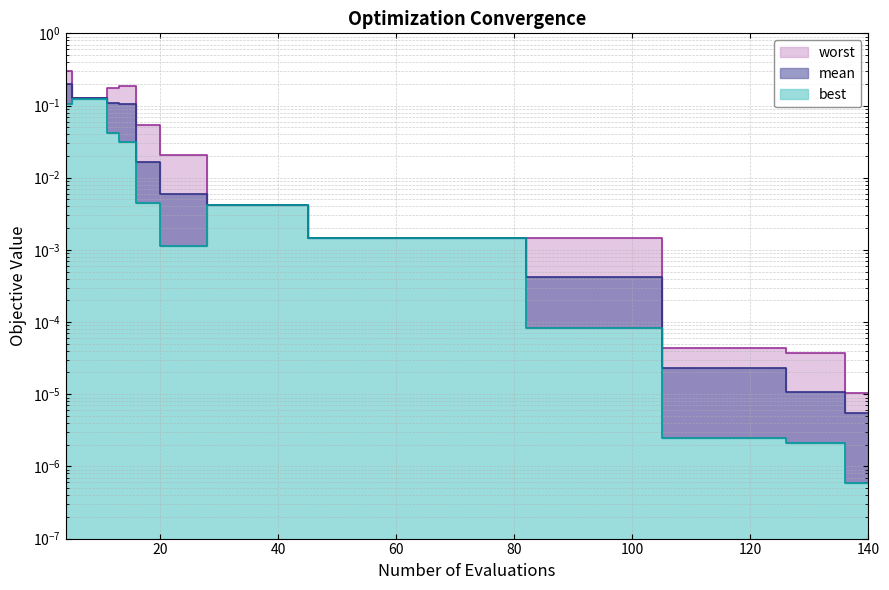

Rank the series by their maximum value, from lowest to highest.

best, mean, worst